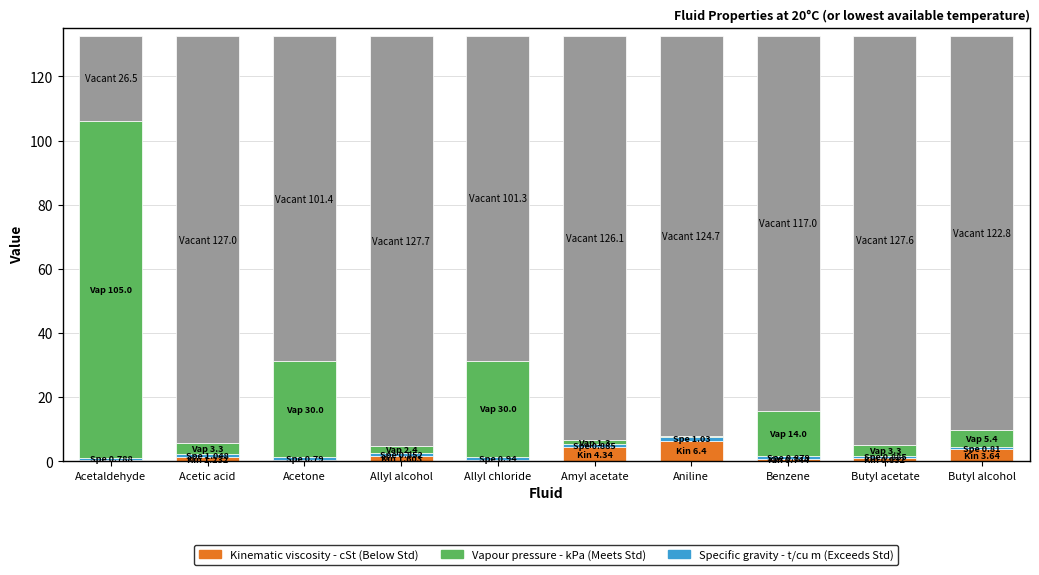

At Acetic acid, list the series in order from smallest to largest.

Specific gravity - t/cu m, Kinematic viscosity - cSt, Vapour pressure - kPa